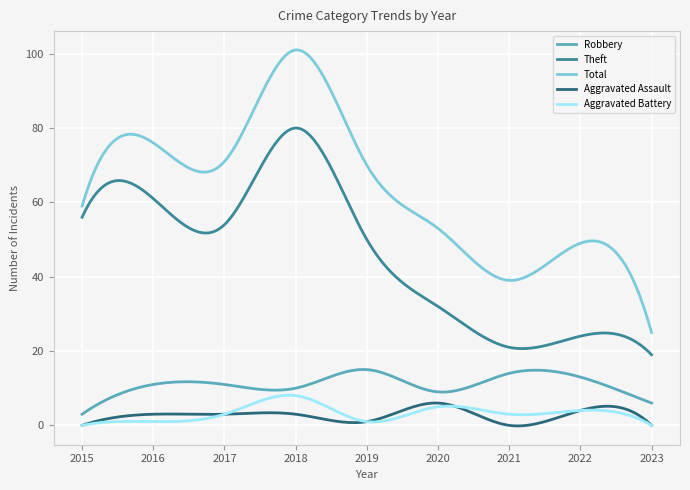

Does the chart display data point markers on the line(s)?

No